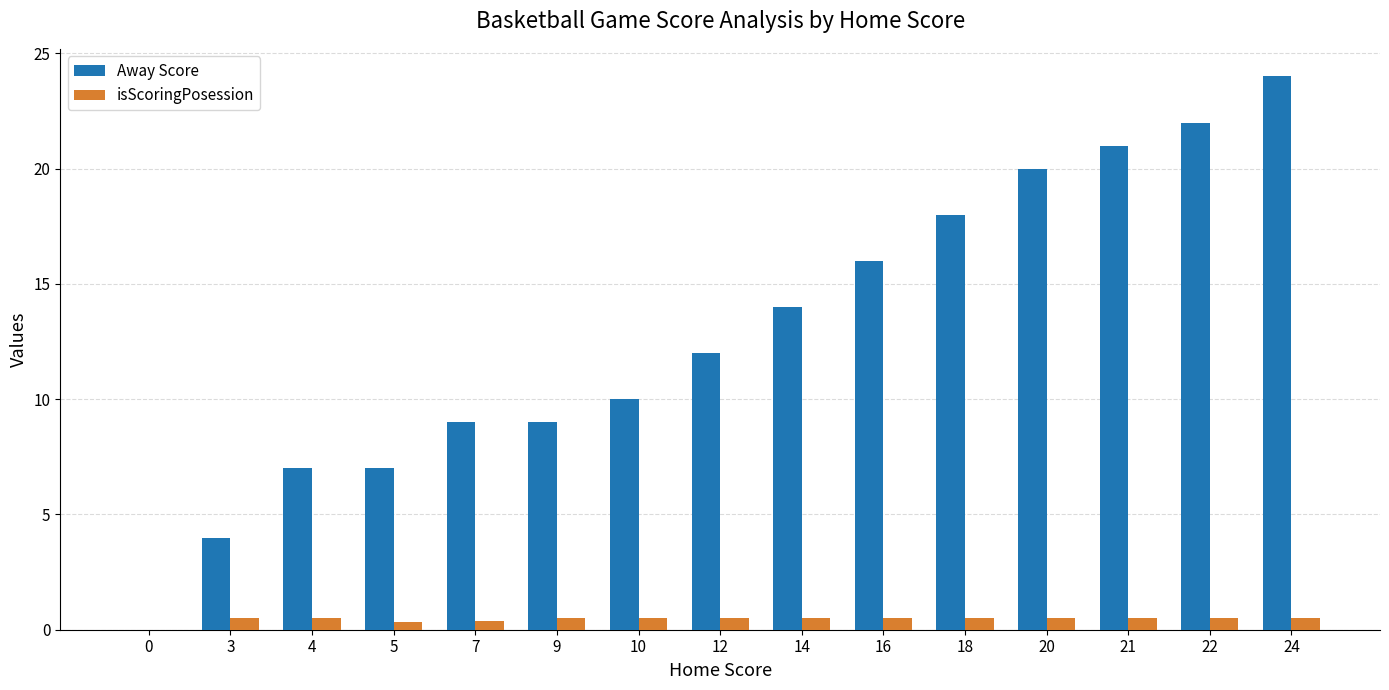

Is the value of Away Score at 18 greater than the value of isScoringPosession at 0?

Yes